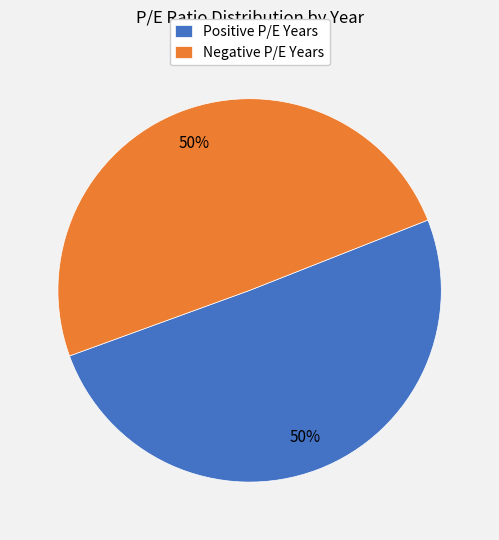

What is the ratio of the value at Positive P/E Years to the value at Negative P/E Years?

1.0